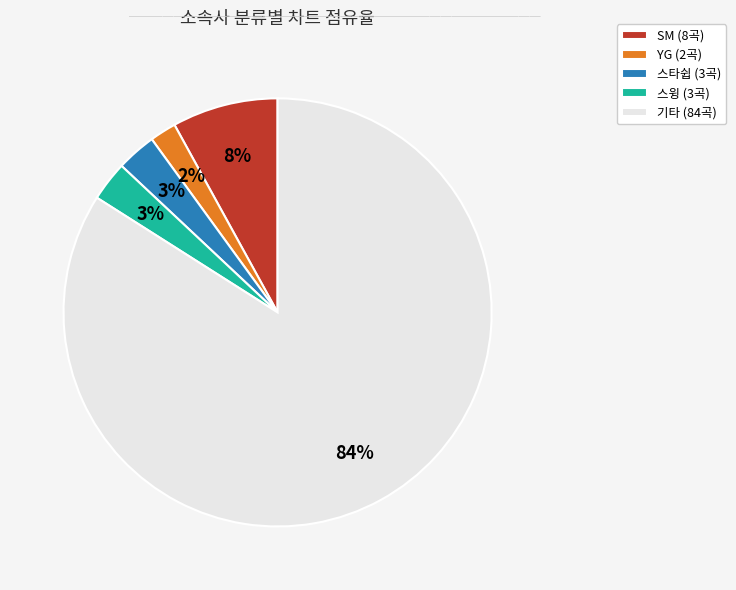

Is it true that 기타 (84곡) is 89% of the pie?

False